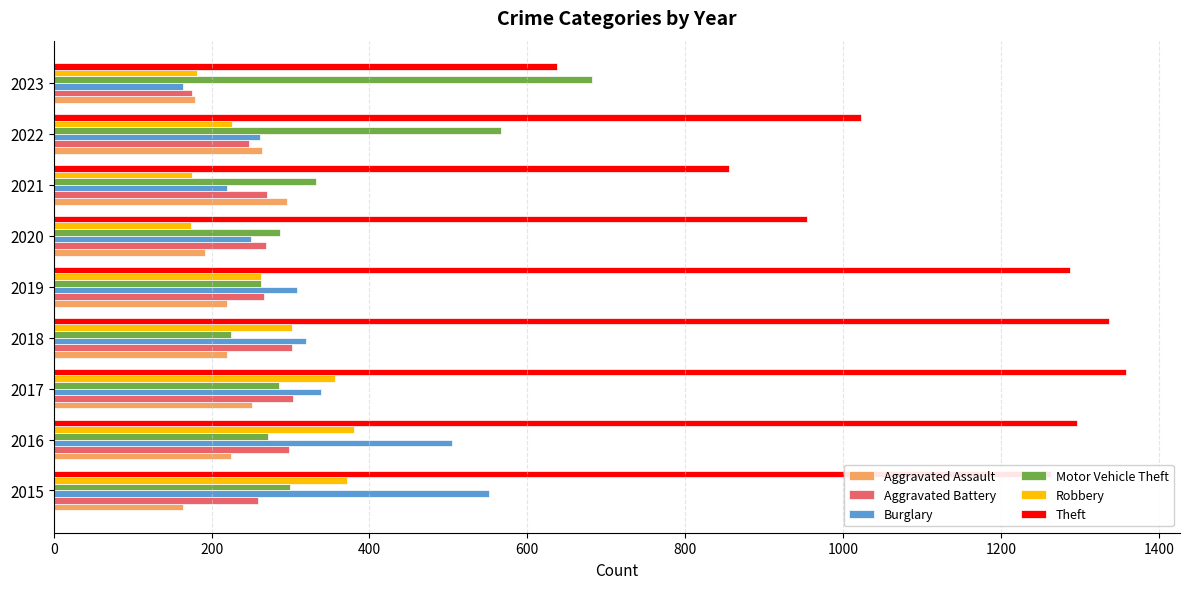

The Aggravated Battery series shows 259 at 2015. True or false?

True